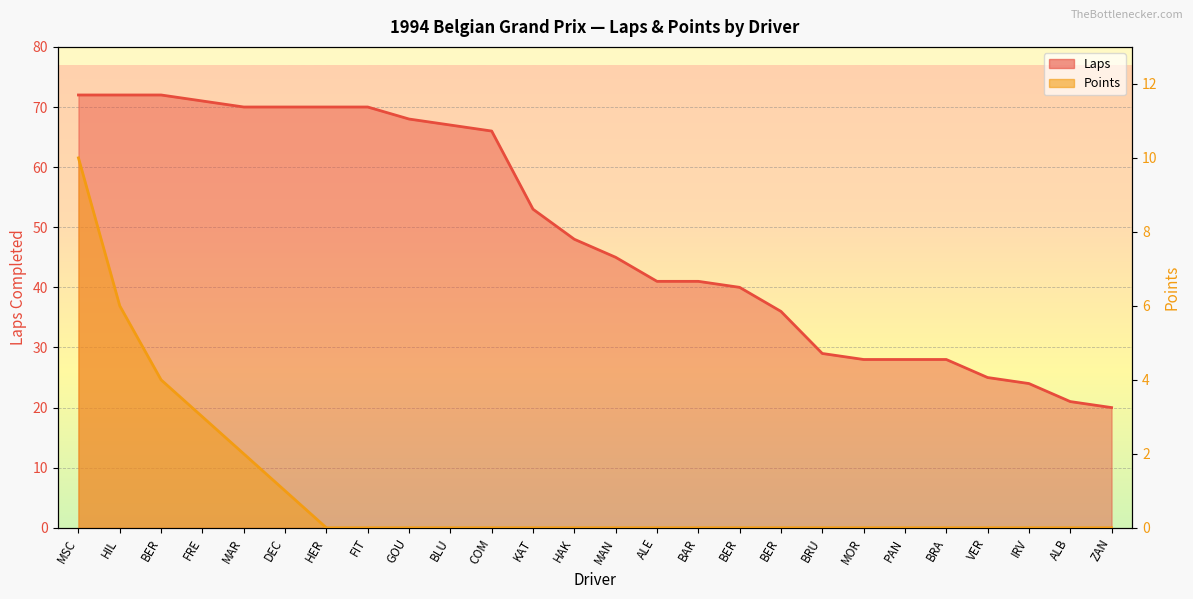

What is the difference between the highest and lowest values at BRU?

29